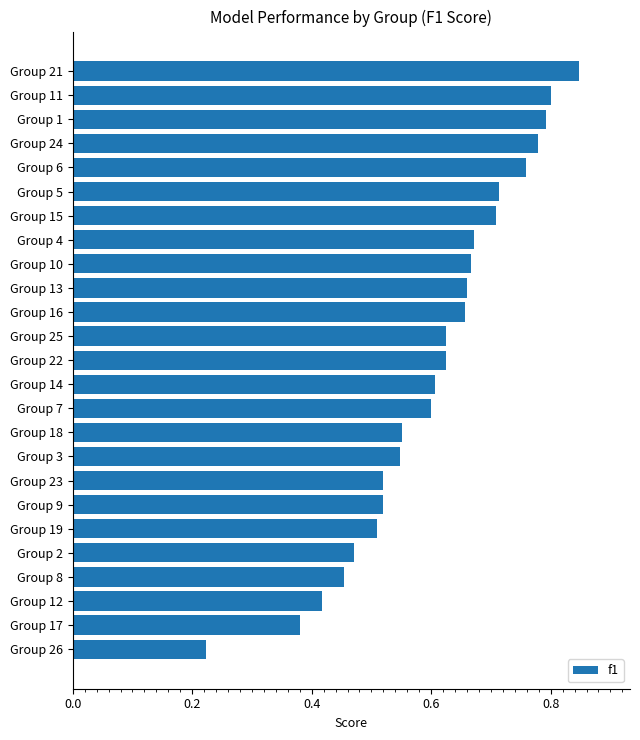

The value at Group 21 is 0.5. True or false?

False